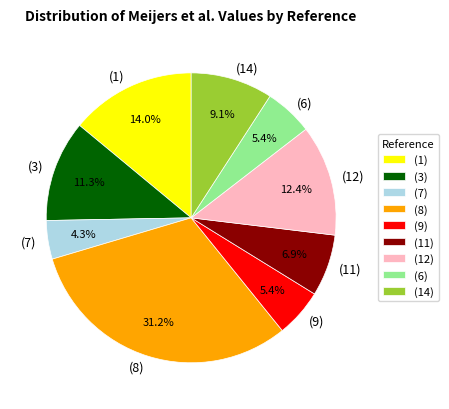

Which slice is the largest?

(8)